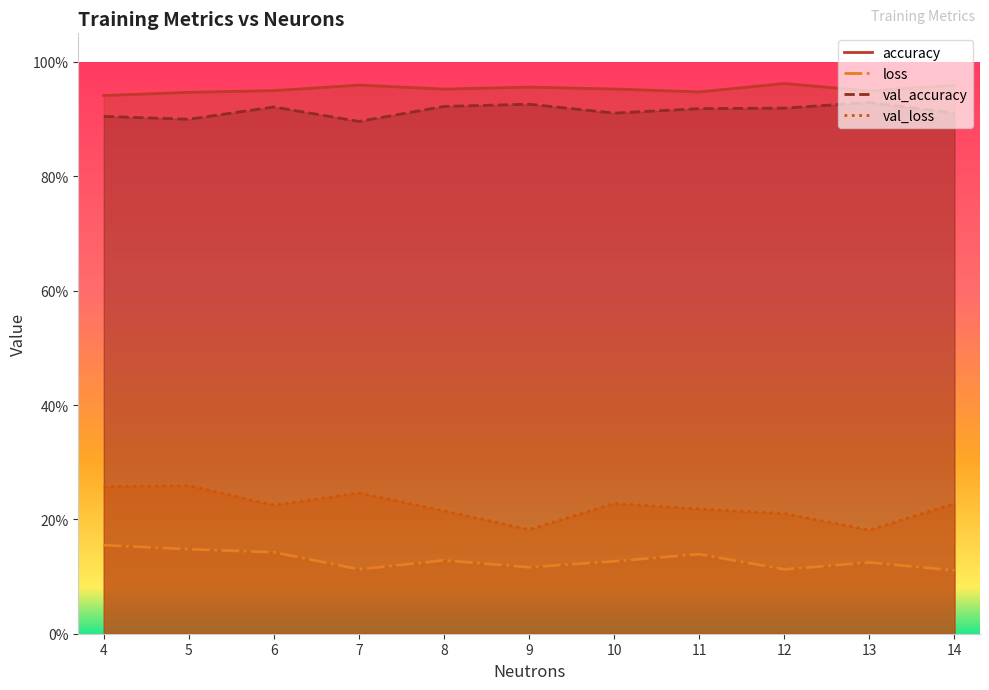

At which category does val_accuracy reach its first local peak?

6